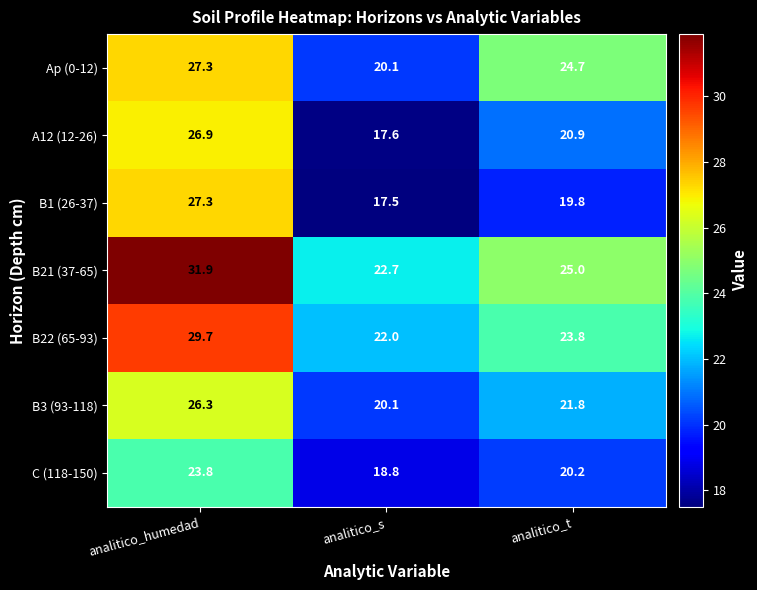

Which series changed the most between analitico_s and analitico_t?

Ap (0-12)